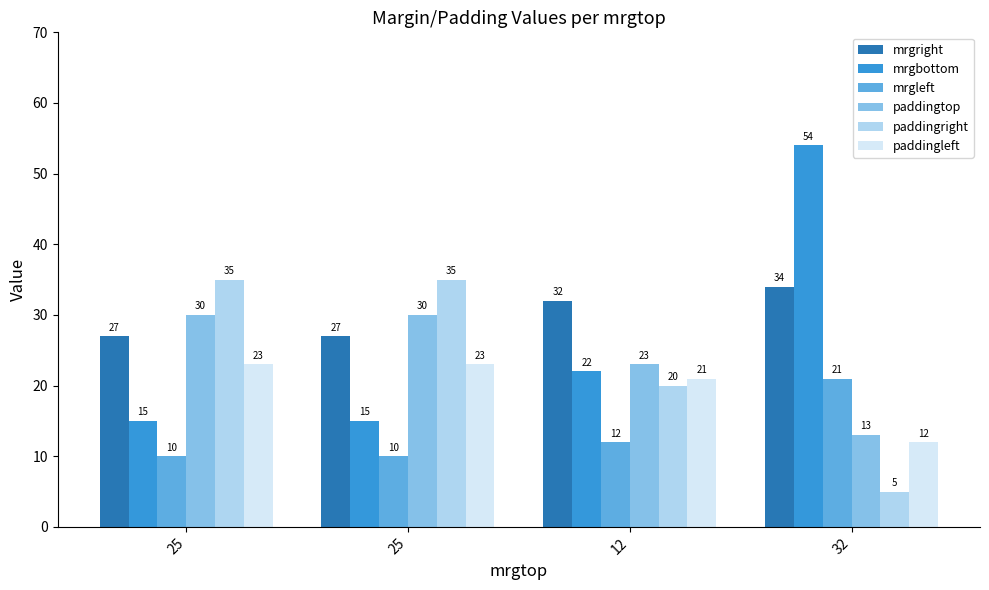

What are all the series names shown in the legend?

mrgright, mrgbottom, mrgleft, paddingtop, paddingright, paddingleft